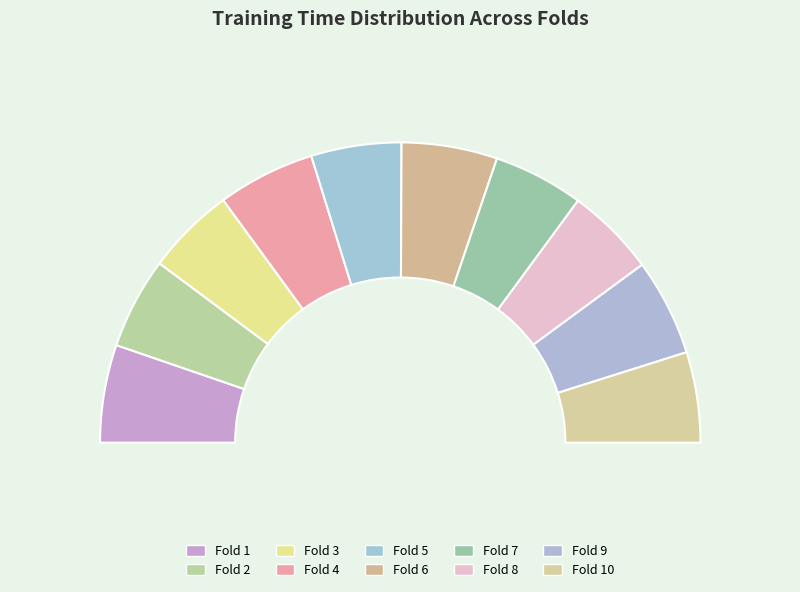

Which category has the biggest portion of the pie?

Fold 1